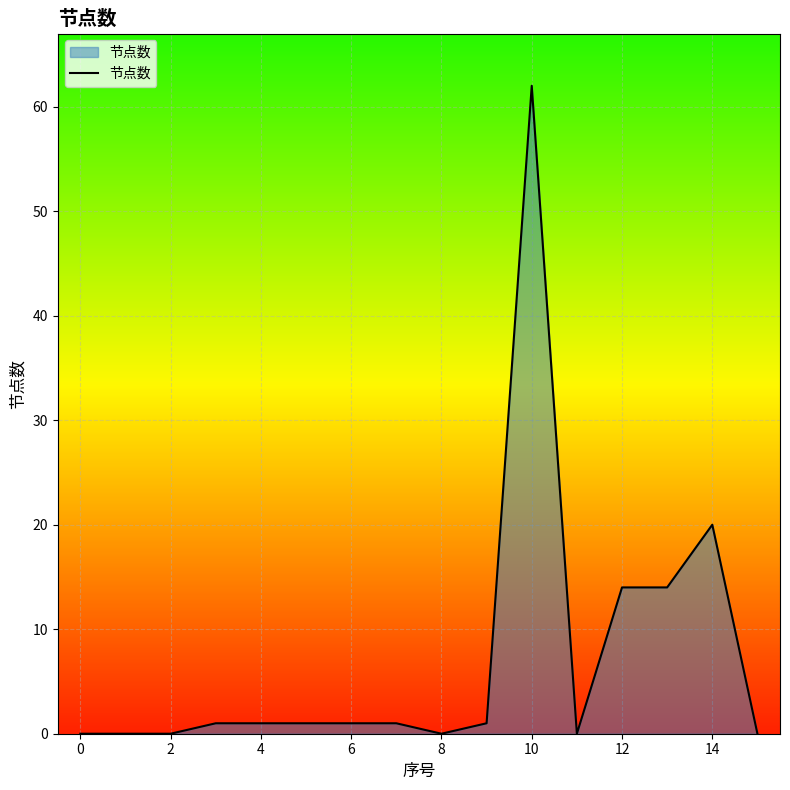

What is the difference between the maximum and minimum values?

62